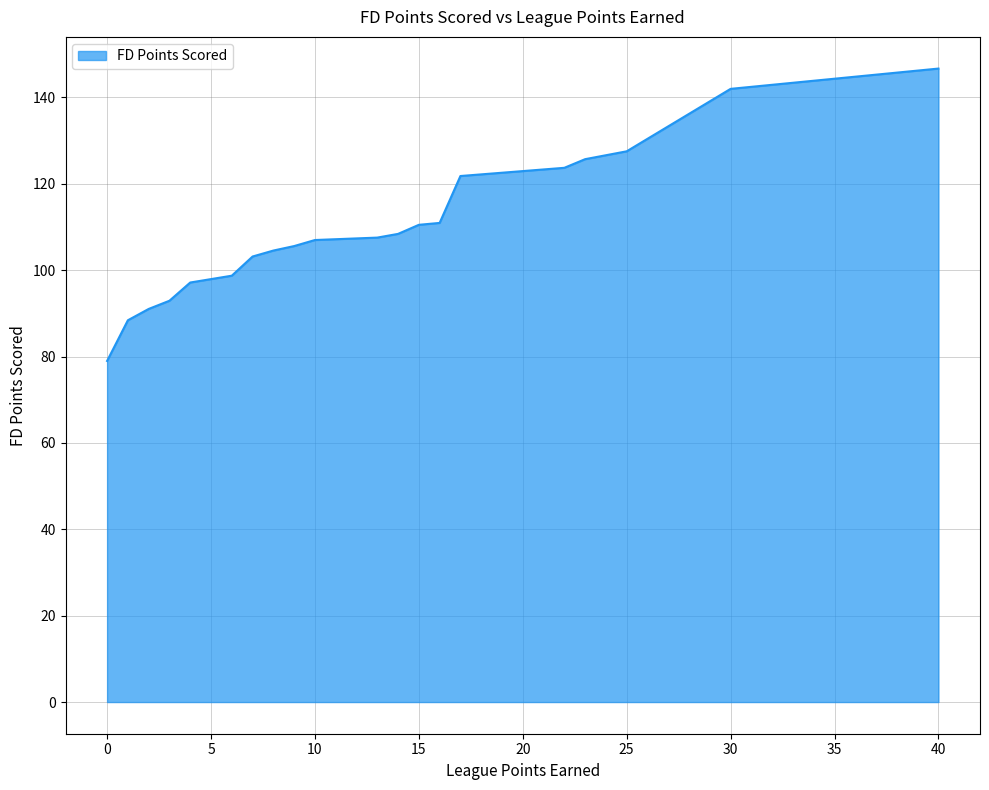

What is the maximum value shown in the chart?

146.7